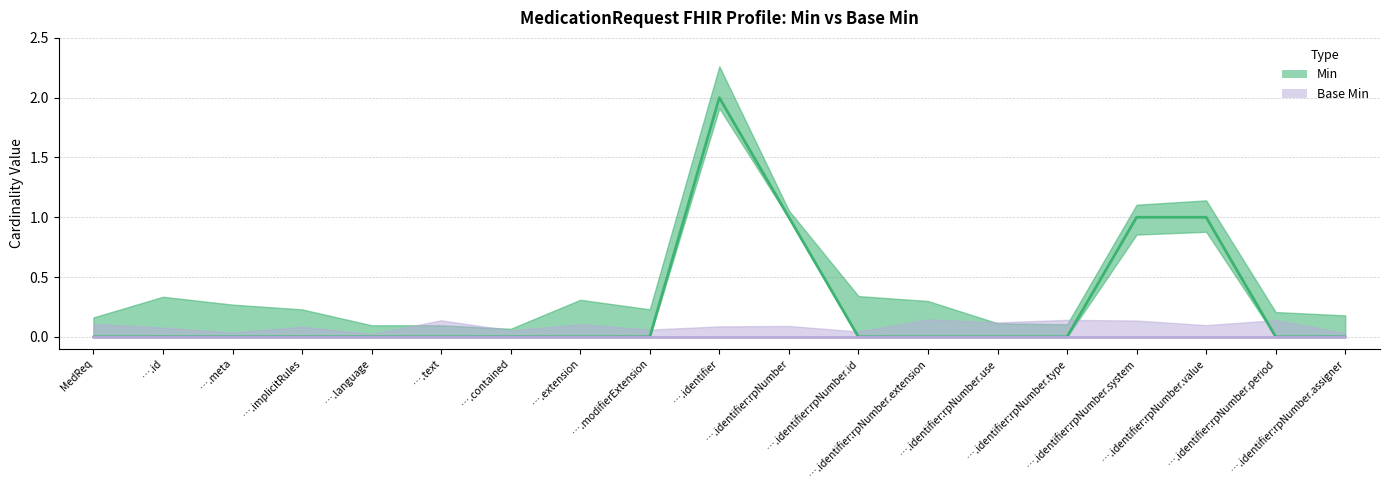

Count the values in the range 0 to 1.

18